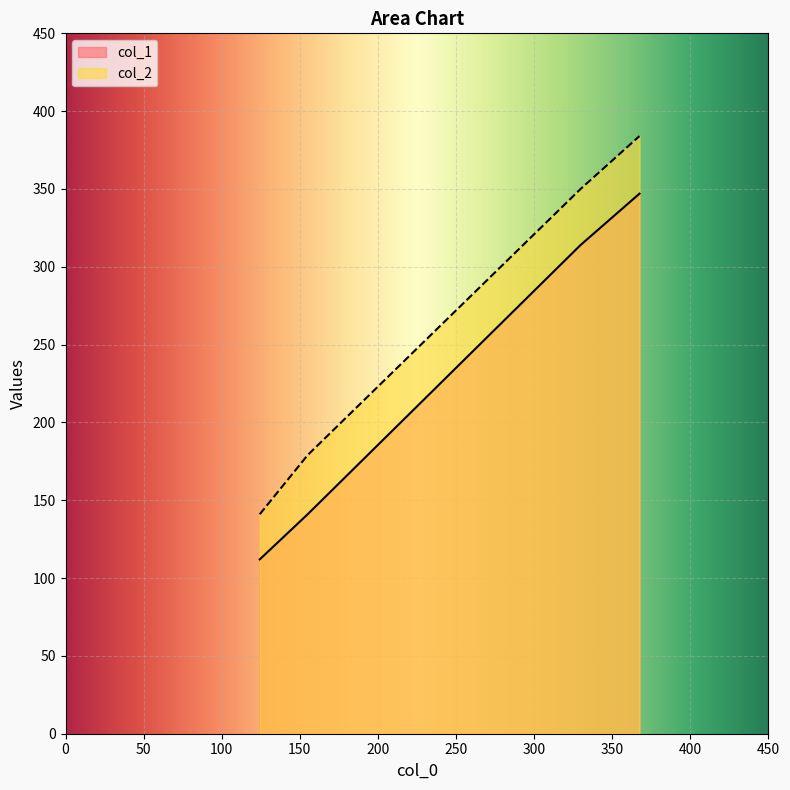

True or false: col_2 has a value of 41 at 155.0.

False